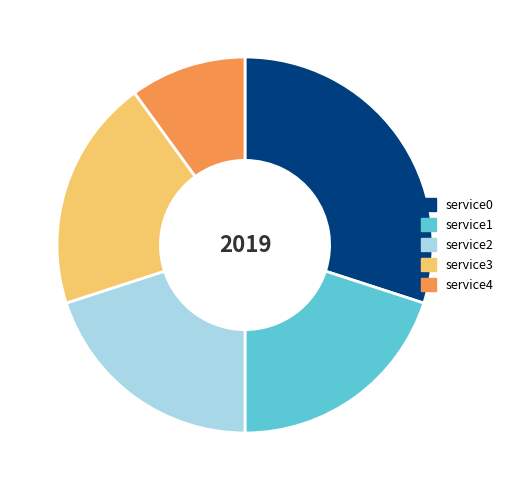

Is it true that service0 is 30% of the pie?

True